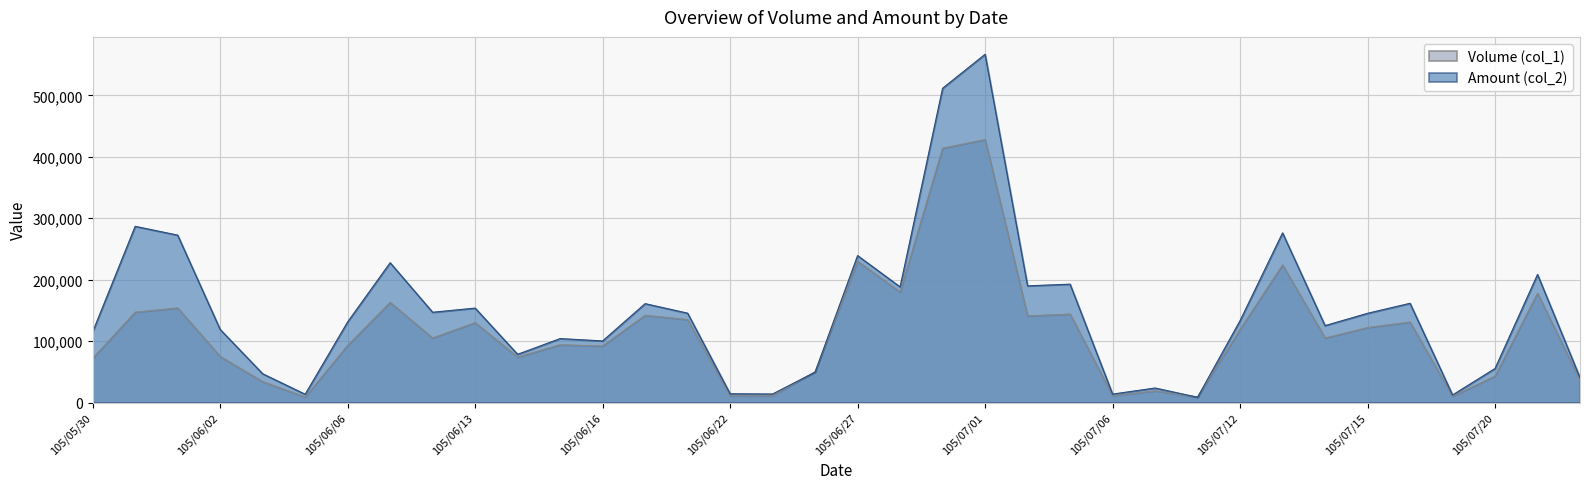

What is the maximum value for Amount (col_2)?

566830